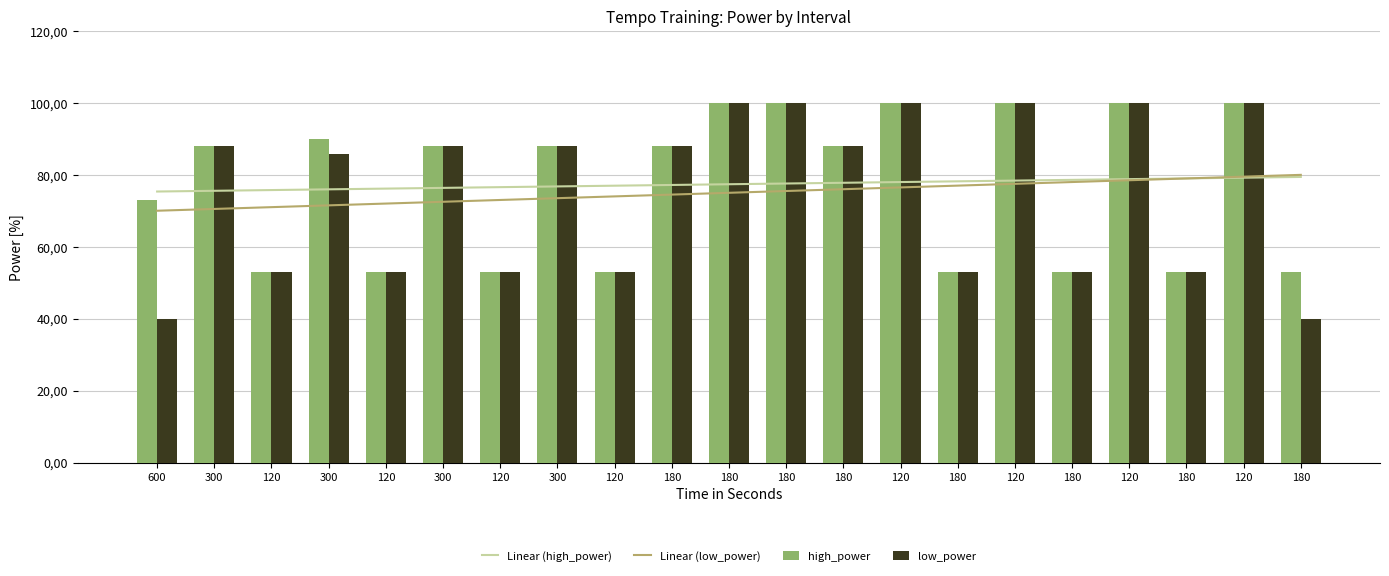

At which category is the sum across all series the highest?

120